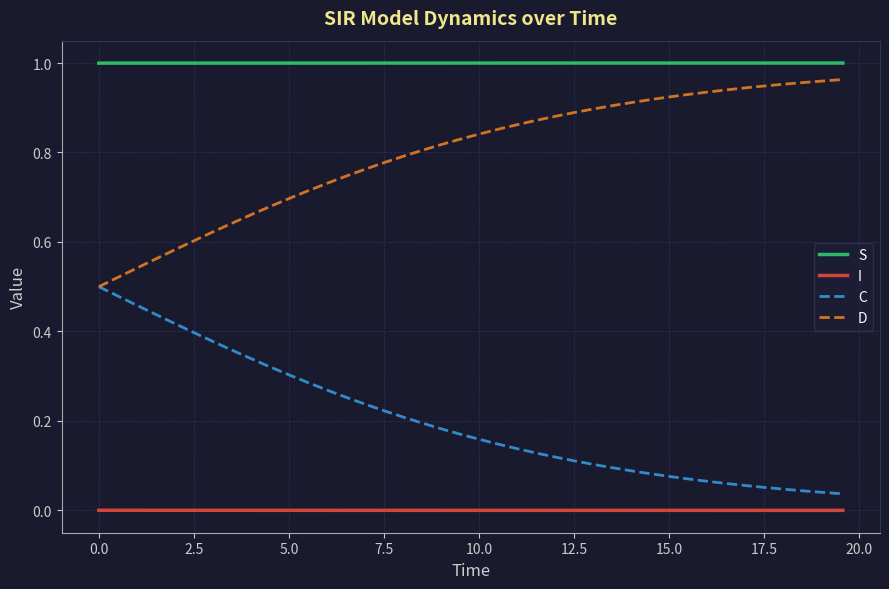

Which series has the largest total across all categories?

S